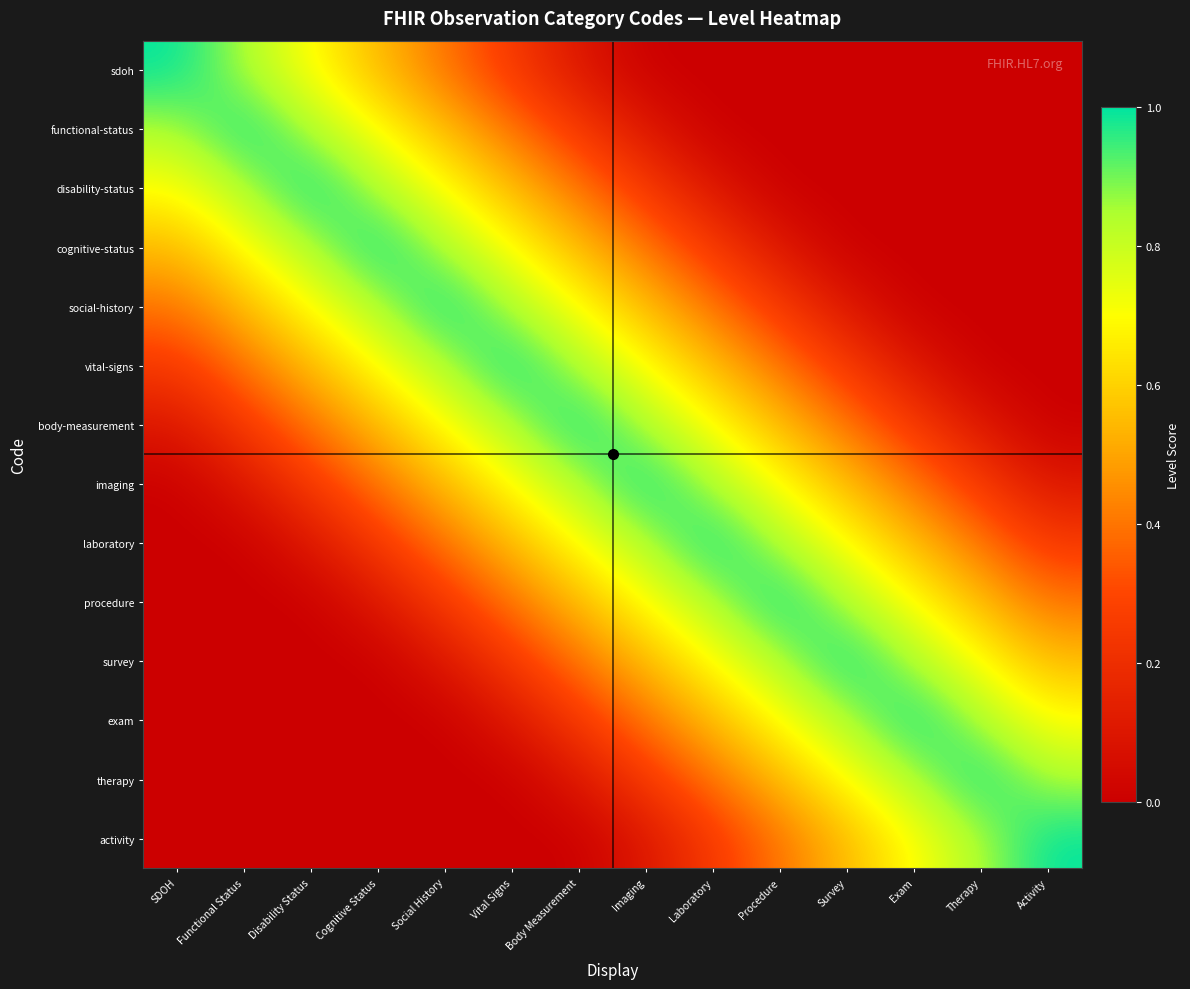

Reading left to right, what are all the values shown in this chart?

sdoh: SDOH=1.0	Functional Status=0.8	Disability Status=0.7	Cognitive Status=0.6	Social History=0.4	Vital Signs=0.2	Body Measurement=0.1	Imaging=0.0	Laboratory=0.0	Procedure=0.0	Survey=0.0	Exam=0.0	Therapy=0.0	Activity=0.0
functional-status: SDOH=0.8	Functional Status=1.0	Disability Status=0.8	Cognitive Status=0.7	Social History=0.6	Vital Signs=0.4	Body Measurement=0.2	Imaging=0.1	Laboratory=0.0	Procedure=0.0	Survey=0.0	Exam=0.0	Therapy=0.0	Activity=0.0
disability-status: SDOH=0.7	Functional Status=0.8	Disability Status=1.0	Cognitive Status=0.8	Social History=0.7	Vital Signs=0.6	Body Measurement=0.4	Imaging=0.2	Laboratory=0.1	Procedure=0.0	Survey=0.0	Exam=0.0	Therapy=0.0	Activity=0.0
cognitive-status: SDOH=0.6	Functional Status=0.7	Disability Status=0.8	Cognitive Status=1.0	Social History=0.8	Vital Signs=0.7	Body Measurement=0.6	Imaging=0.4	Laboratory=0.2	Procedure=0.1	Survey=0.0	Exam=0.0	Therapy=0.0	Activity=0.0
social-history: SDOH=0.4	Functional Status=0.6	Disability Status=0.7	Cognitive Status=0.8	Social History=1.0	Vital Signs=0.8	Body Measurement=0.7	Imaging=0.6	Laboratory=0.4	Procedure=0.2	Survey=0.1	Exam=0.0	Therapy=0.0	Activity=0.0
vital-signs: SDOH=0.2	Functional Status=0.4	Disability Status=0.6	Cognitive Status=0.7	Social History=0.8	Vital Signs=1.0	Body Measurement=0.8	Imaging=0.7	Laboratory=0.6	Procedure=0.4	Survey=0.2	Exam=0.1	Therapy=0.0	Activity=0.0
body-measurement: SDOH=0.1	Functional Status=0.2	Disability Status=0.4	Cognitive Status=0.6	Social History=0.7	Vital Signs=0.8	Body Measurement=1.0	Imaging=0.8	Laboratory=0.7	Procedure=0.6	Survey=0.4	Exam=0.2	Therapy=0.1	Activity=0.0
imaging: SDOH=0.0	Functional Status=0.1	Disability Status=0.2	Cognitive Status=0.4	Social History=0.6	Vital Signs=0.7	Body Measurement=0.8	Imaging=1.0	Laboratory=0.8	Procedure=0.7	Survey=0.6	Exam=0.4	Therapy=0.2	Activity=0.1
laboratory: SDOH=0.0	Functional Status=0.0	Disability Status=0.1	Cognitive Status=0.2	Social History=0.4	Vital Signs=0.6	Body Measurement=0.7	Imaging=0.8	Laboratory=1.0	Procedure=0.8	Survey=0.7	Exam=0.6	Therapy=0.4	Activity=0.2
procedure: SDOH=0.0	Functional Status=0.0	Disability Status=0.0	Cognitive Status=0.1	Social History=0.2	Vital Signs=0.4	Body Measurement=0.6	Imaging=0.7	Laboratory=0.8	Procedure=1.0	Survey=0.8	Exam=0.7	Therapy=0.6	Activity=0.4
survey: SDOH=0.0	Functional Status=0.0	Disability Status=0.0	Cognitive Status=0.0	Social History=0.1	Vital Signs=0.2	Body Measurement=0.4	Imaging=0.6	Laboratory=0.7	Procedure=0.8	Survey=1.0	Exam=0.8	Therapy=0.7	Activity=0.6
exam: SDOH=0.0	Functional Status=0.0	Disability Status=0.0	Cognitive Status=0.0	Social History=0.0	Vital Signs=0.1	Body Measurement=0.2	Imaging=0.4	Laboratory=0.6	Procedure=0.7	Survey=0.8	Exam=1.0	Therapy=0.8	Activity=0.7
therapy: SDOH=0.0	Functional Status=0.0	Disability Status=0.0	Cognitive Status=0.0	Social History=0.0	Vital Signs=0.0	Body Measurement=0.1	Imaging=0.2	Laboratory=0.4	Procedure=0.6	Survey=0.7	Exam=0.8	Therapy=1.0	Activity=0.8
activity: SDOH=0.0	Functional Status=0.0	Disability Status=0.0	Cognitive Status=0.0	Social History=0.0	Vital Signs=0.0	Body Measurement=0.0	Imaging=0.1	Laboratory=0.2	Procedure=0.4	Survey=0.6	Exam=0.7	Therapy=0.8	Activity=1.0